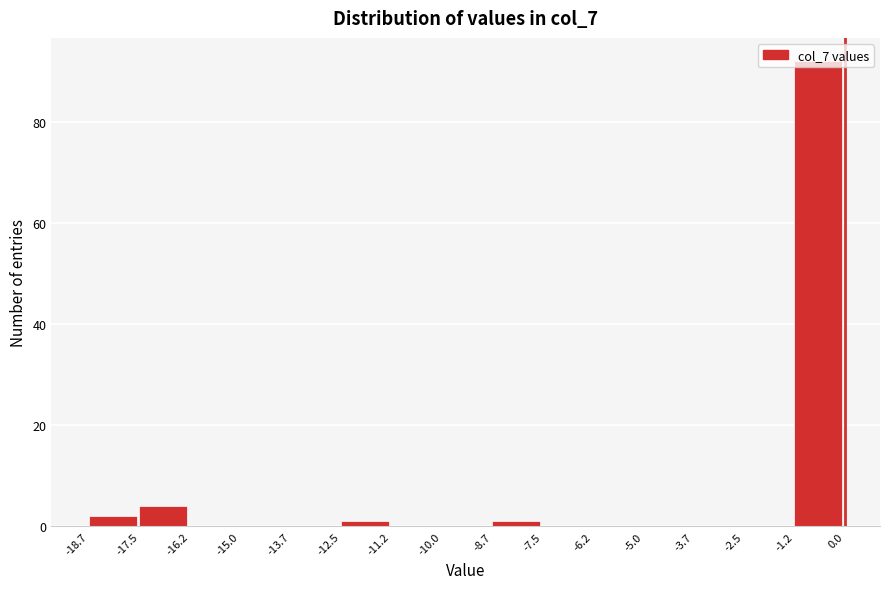

Reading left to right, list every bar in this chart as the range it spans on the x-axis followed by its height. The values are not printed on the chart, so give them approximately, as read against the axis.

-18.7 to -17.5: 2
-17.5 to -16.2: 4
-16.2 to -15.0: 0
-15.0 to -13.7: 0
-13.7 to -12.5: 0
-12.5 to -11.2: under 2
-11.2 to -10.0: 0
-10.0 to -8.7: 0
-8.7 to -7.5: under 2
-7.5 to -6.2: 0
-6.2 to -5.0: 0
-5.0 to -3.7: 0
-3.7 to -2.5: 0
-2.5 to -1.2: 0
-1.2 to 0.0: 92